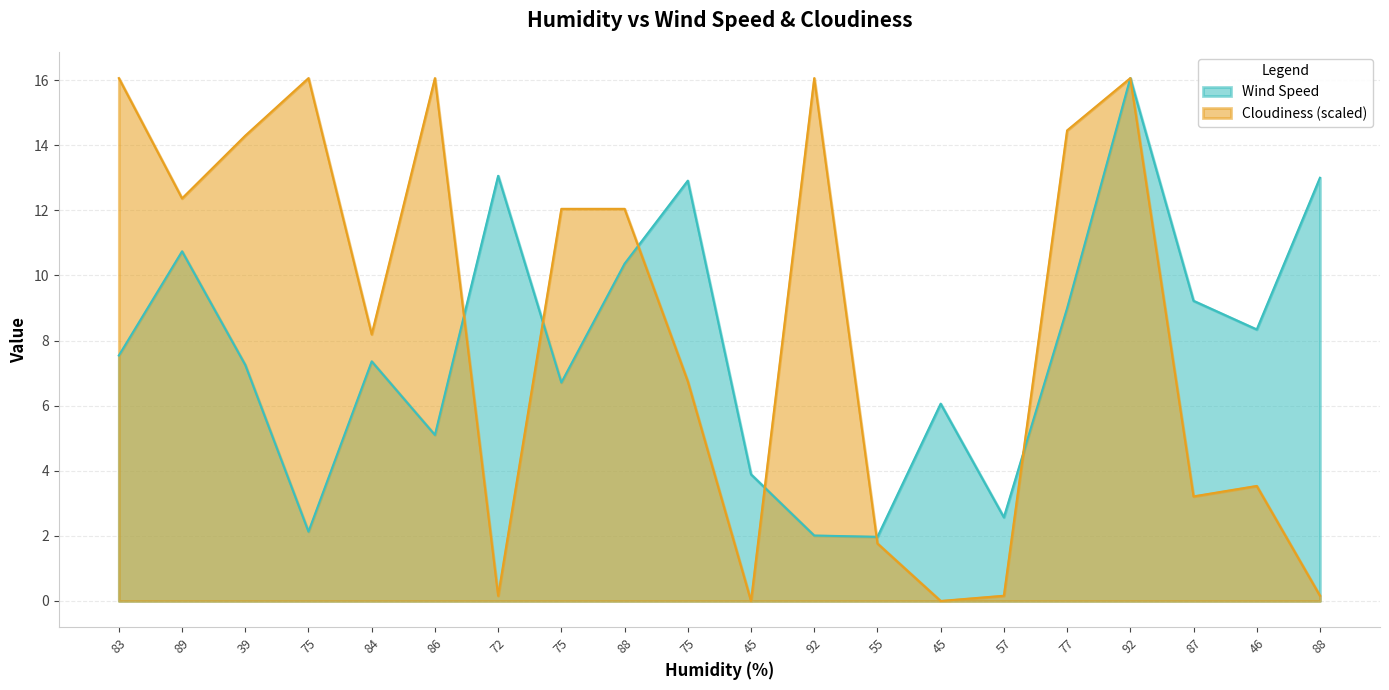

How many series are shown in this chart?

2